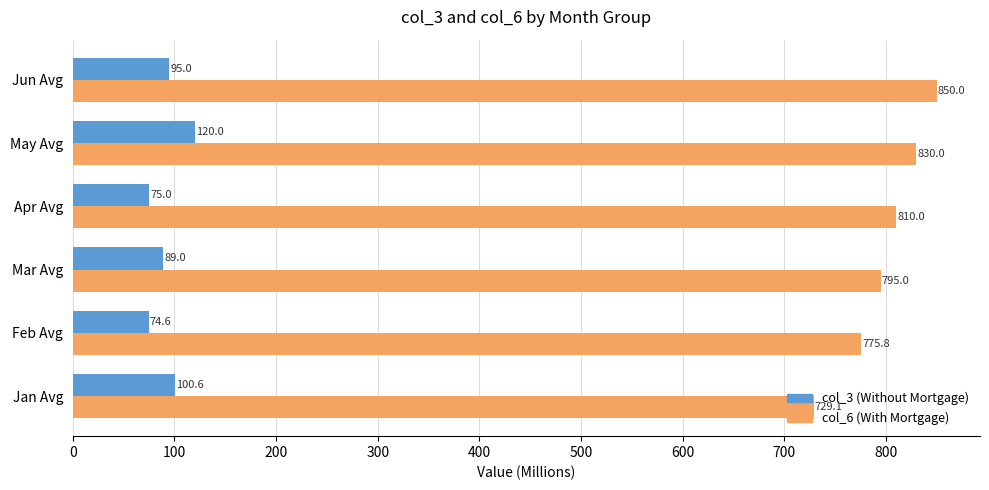

What is the approximate value of col_3 (Without Mortgage) at Jan Avg?

100.6